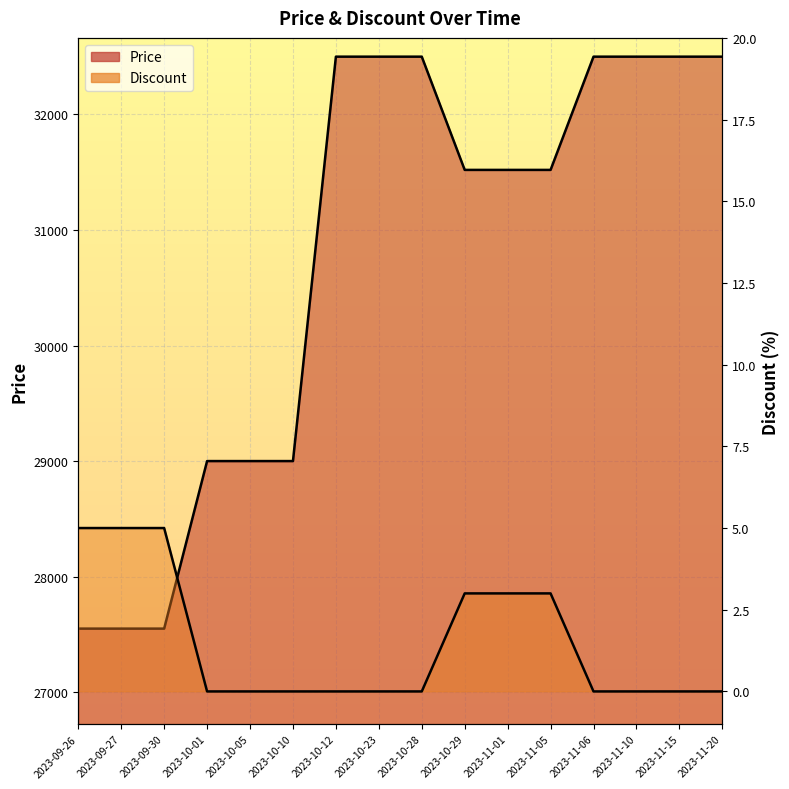

True or false: Price and Discount intersect in this chart.

False